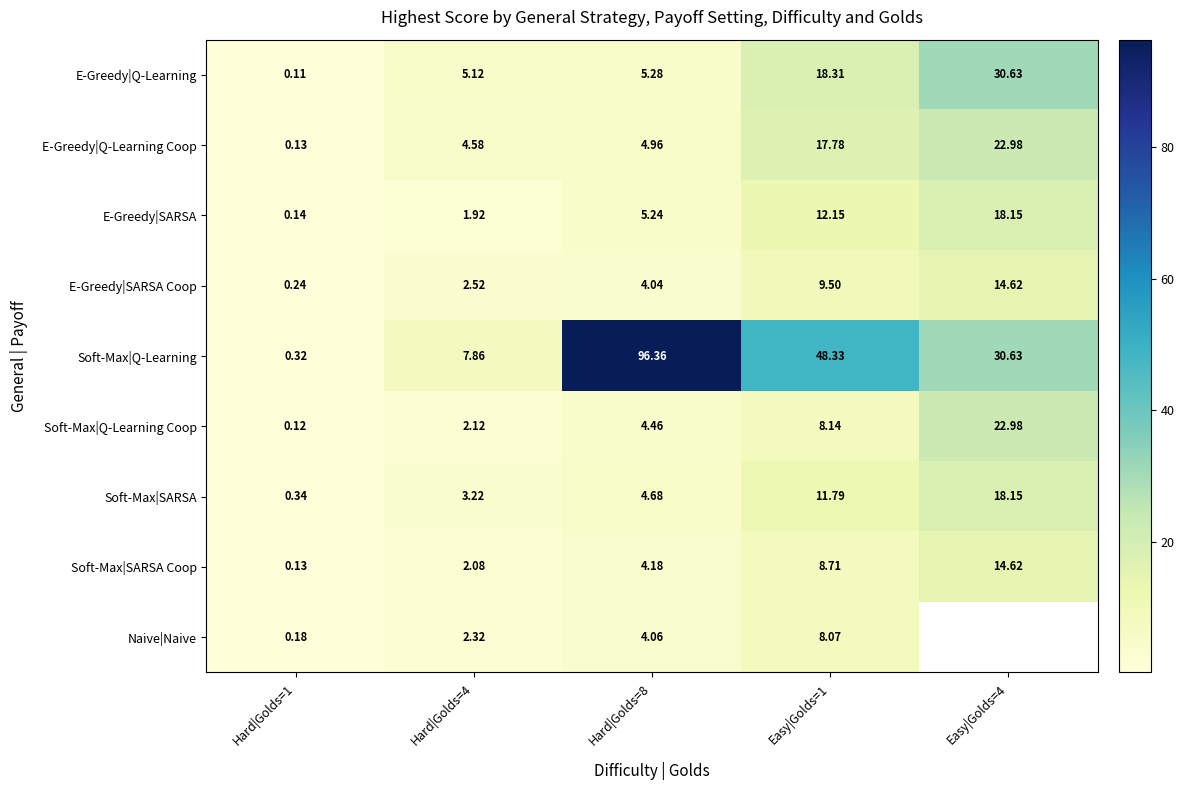

How many series are shown in this chart?

9